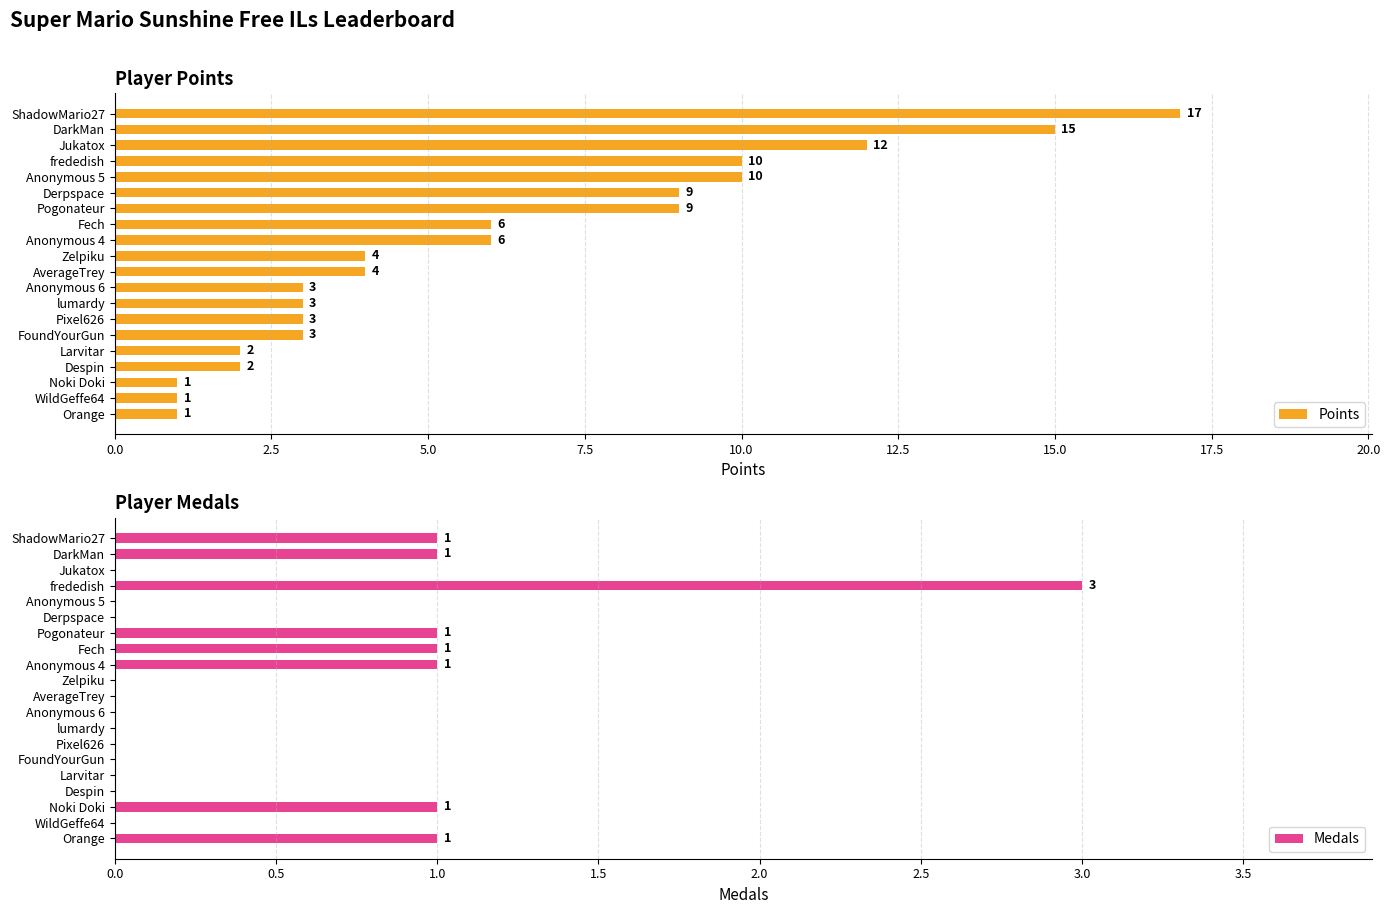

True or false: Points has a value of 9 at Derpspace.

True